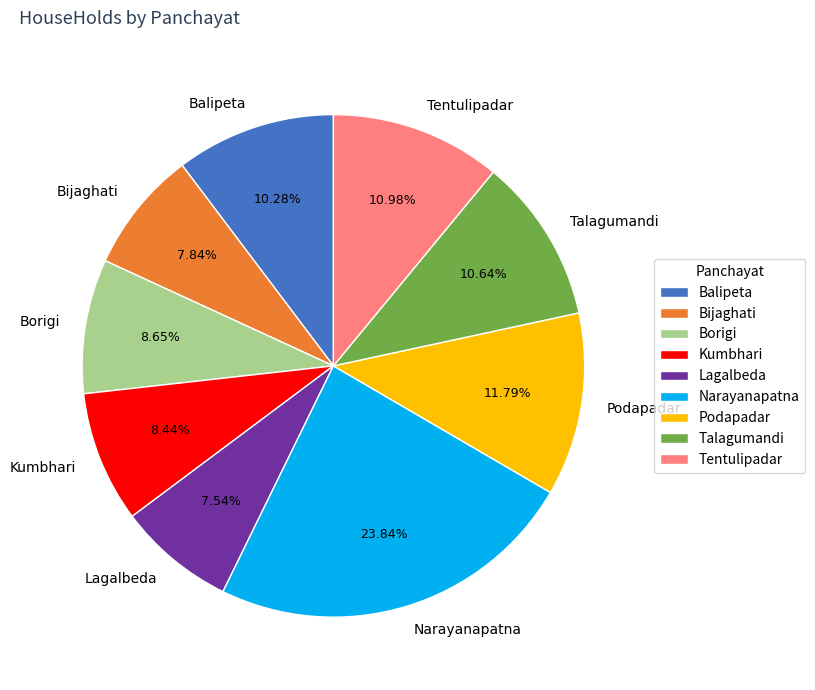

What is the ratio of the value at Kumbhari to the value at Podapadar?

0.7